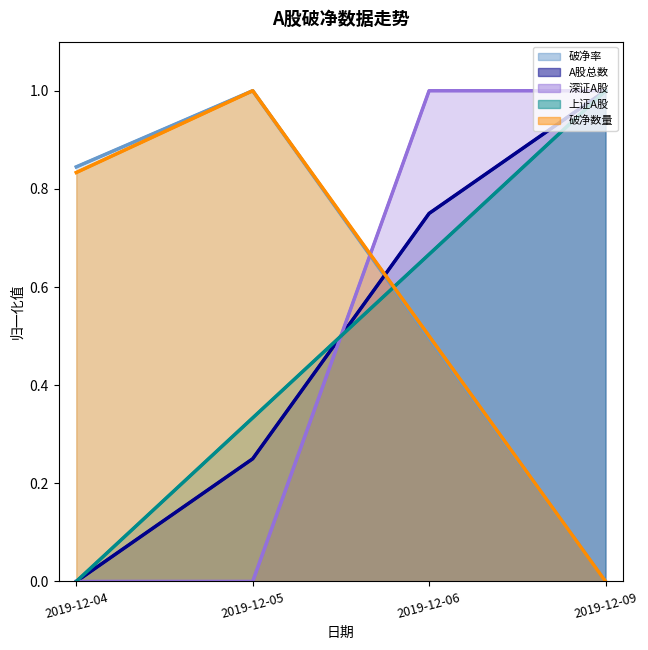

What is the value of the 上证A股 (line) point at the 4th from the left?

1.0